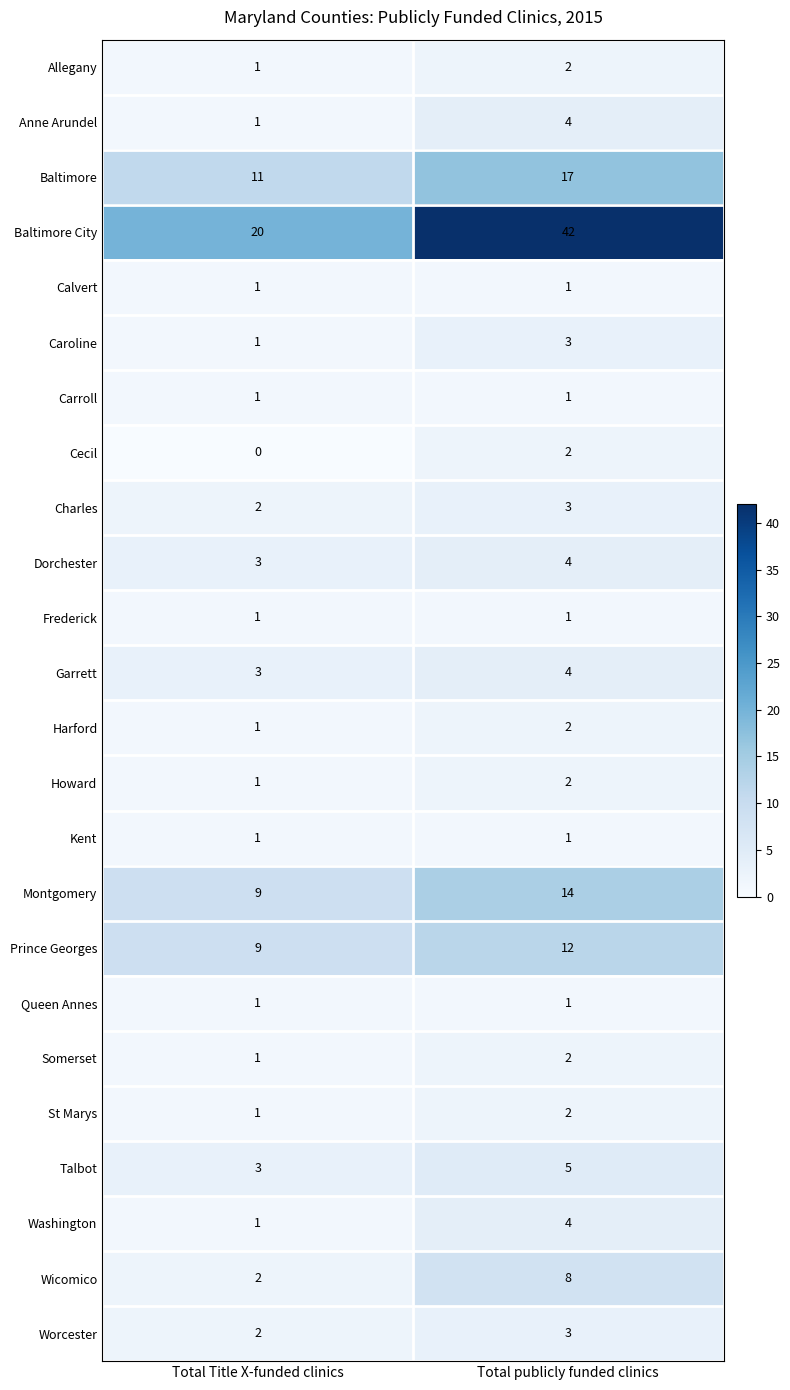

True or false: Wicomico has a value of 8 at Total publicly funded clinics.

True